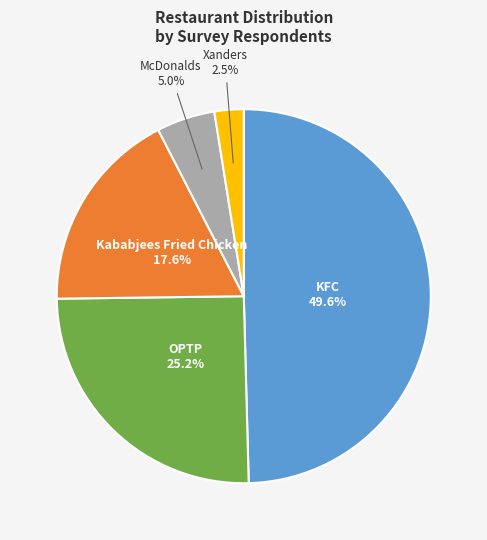

Does any single category account for the majority?

No